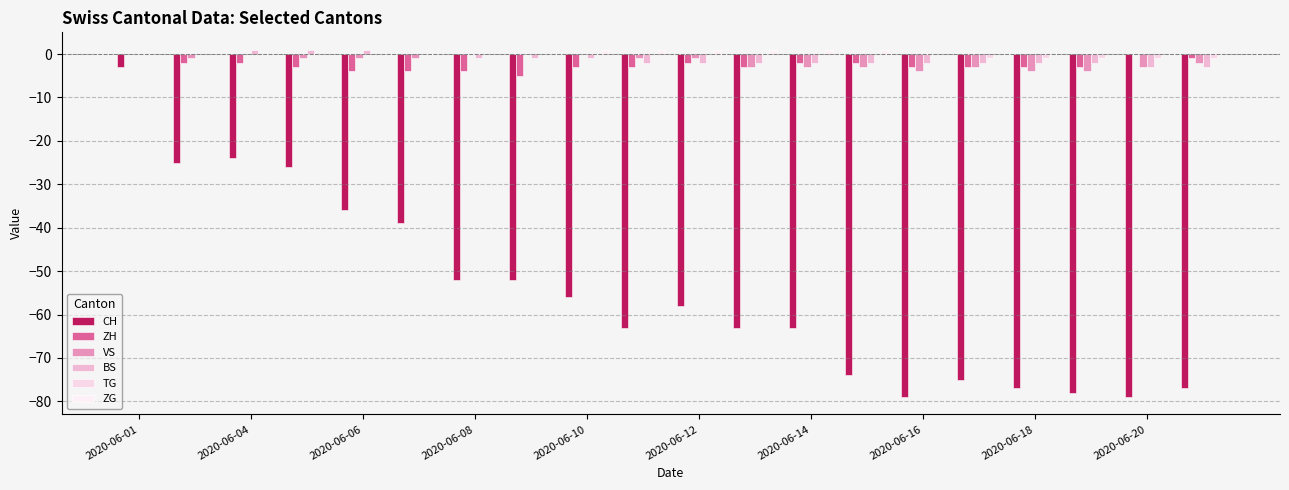

Are the bars horizontal?

No